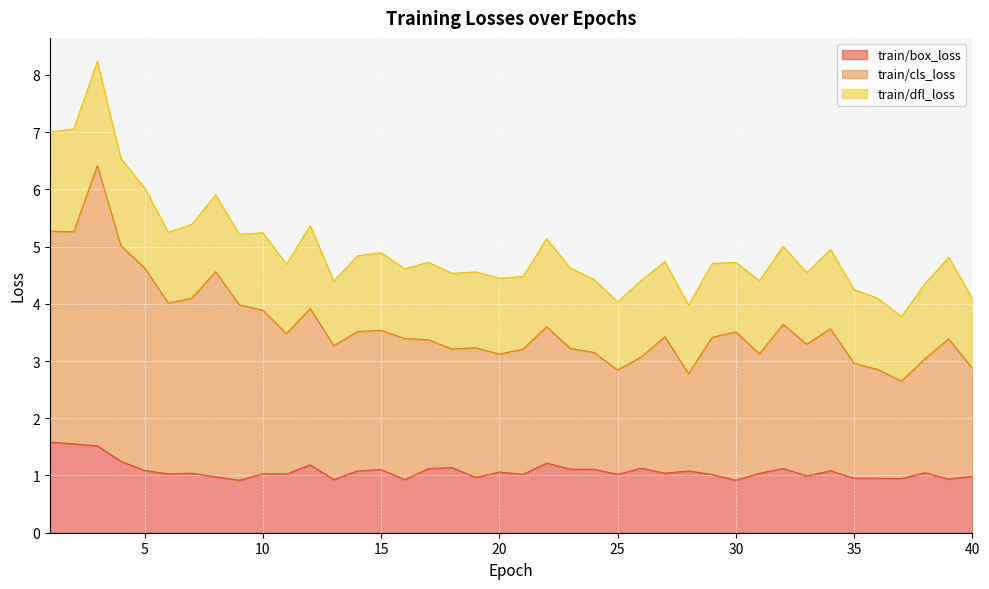

What is the highest value of the train/box_loss series?

1.6